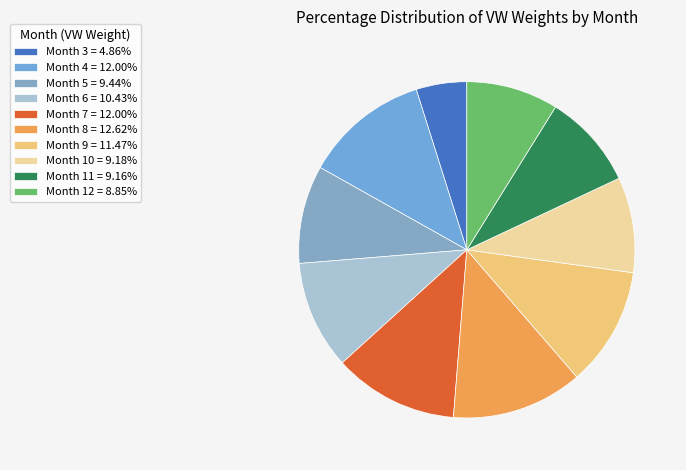

How many slices are in this pie chart?

10